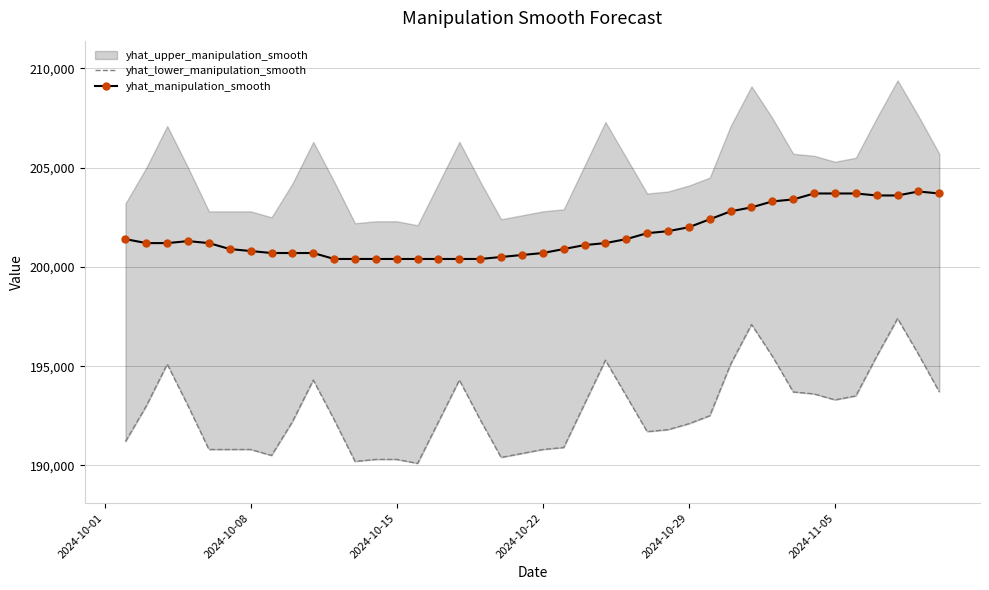

Reading left to right, list all the values displayed in this chart.

yhat_lower_manipulation_smooth: 191200	193000	195100	193000	190800	190800	190800	190500	192200	194300	192300	190200	190300	190300	190100	192200	194300	192300	190400	190600	190800	190900	193100	195300	193500	191700	191800	192100	192500	195100	197100	195500	193700	193600	193300	193500	195500	197400	195600	193700
yhat_manipulation_smooth: 201400	201200	201200	201300	201200	200900	200800	200700	200700	200700	200400	200400	200400	200400	200400	200400	200400	200400	200500	200600	200700	200900	201100	201200	201400	201700	201800	202000	202400	202800	203000	203300	203400	203700	203700	203700	203600	203600	203800	203700